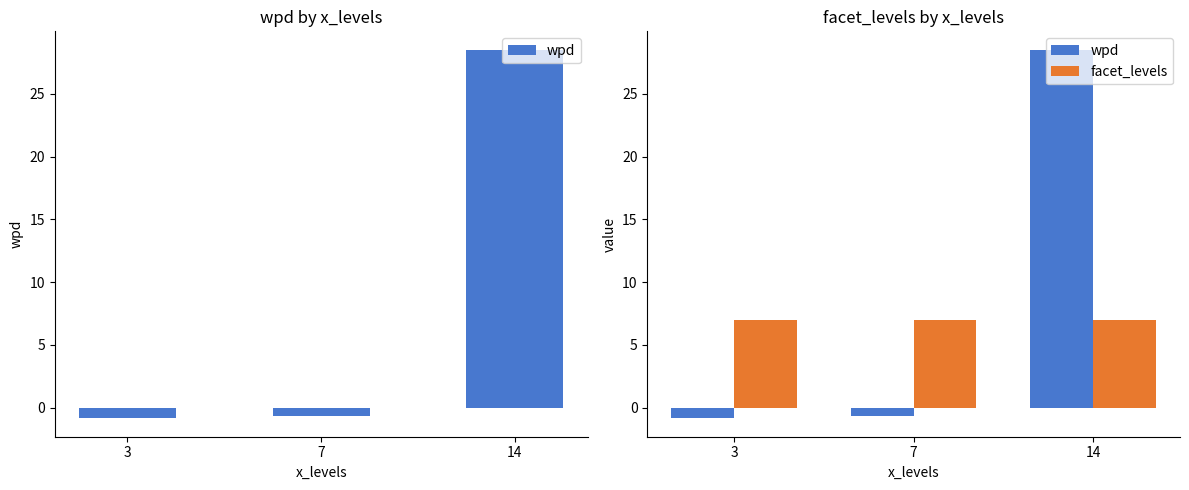

How many categories are shown in the chart?

3